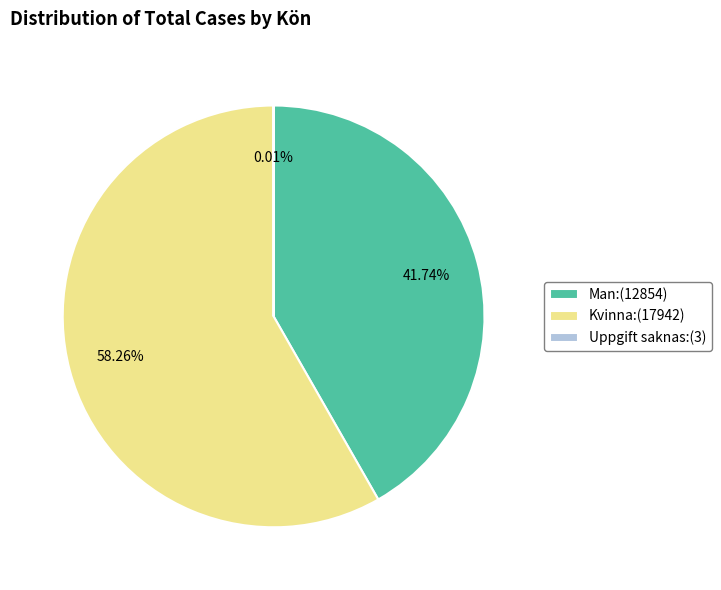

Between Kvinna:(17942) and Man:(12854), which is larger?

Kvinna:(17942)